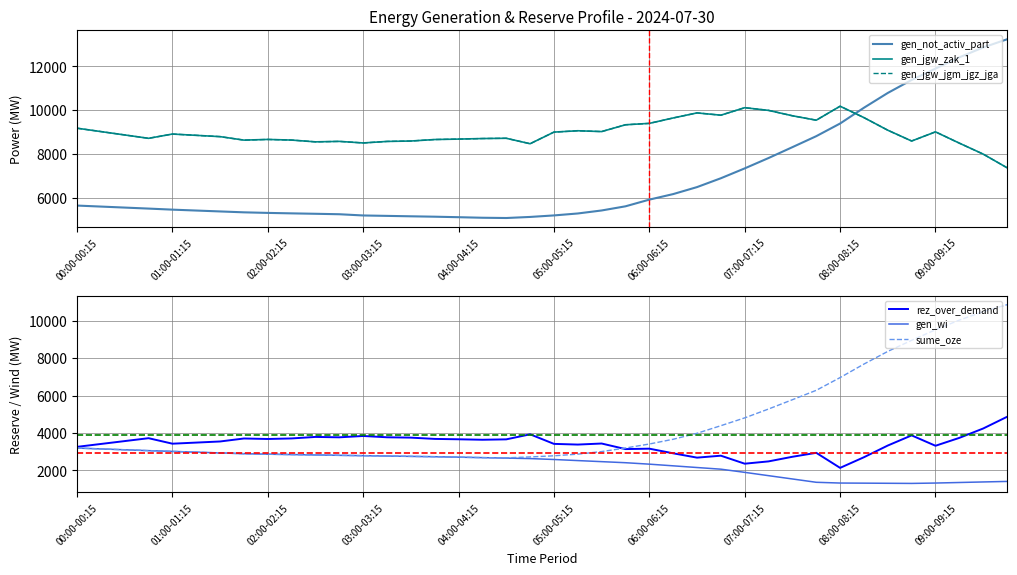

True or false: gen_wi has more than 2 points higher than both neighbors.

False